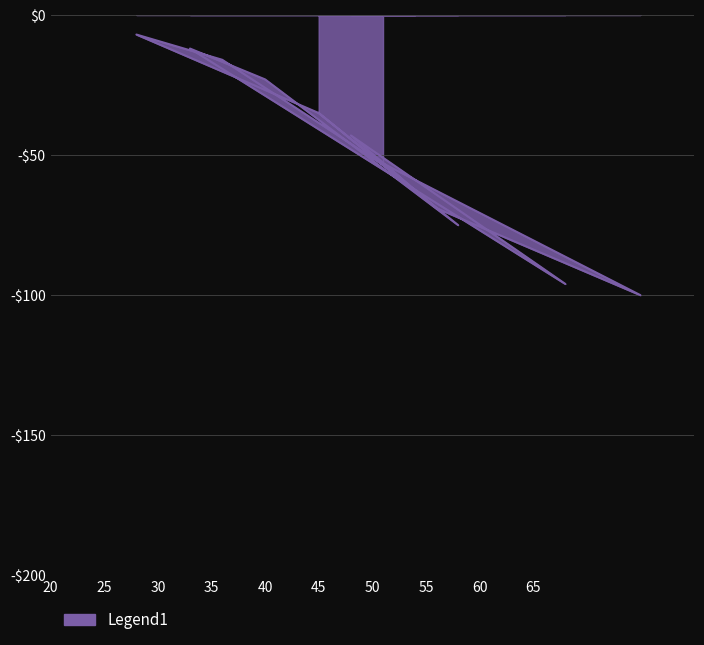

Is it true that the value at 36 is -16?

True